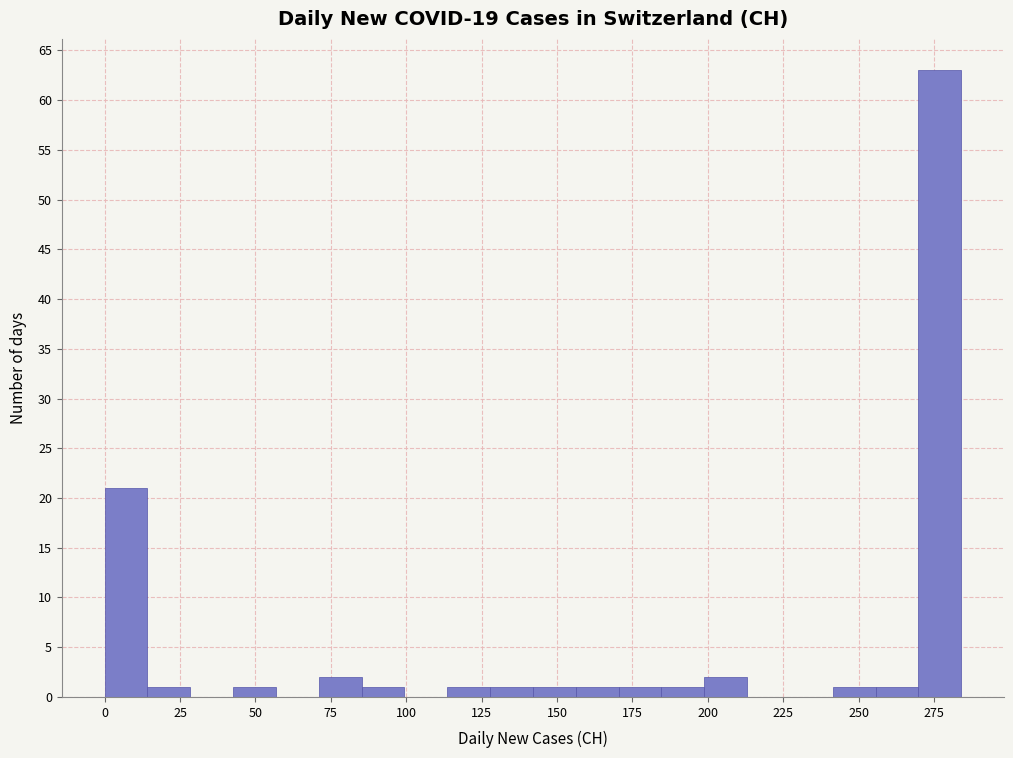

Read against the x-axis, roughly where is the centre of the tallest bar?

275